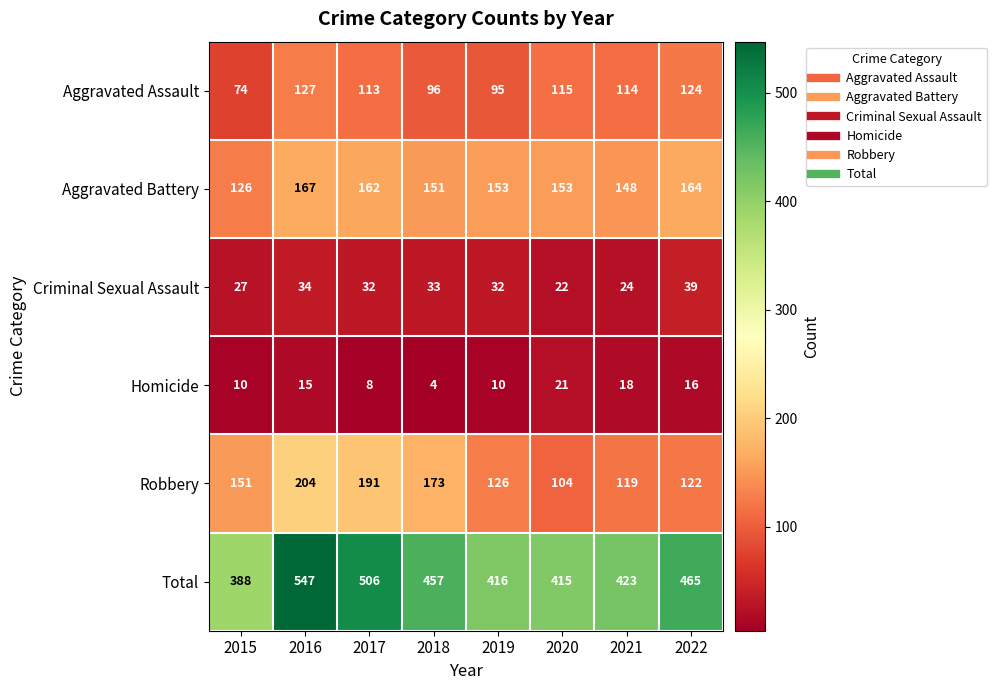

How many categories are shown in the chart?

8